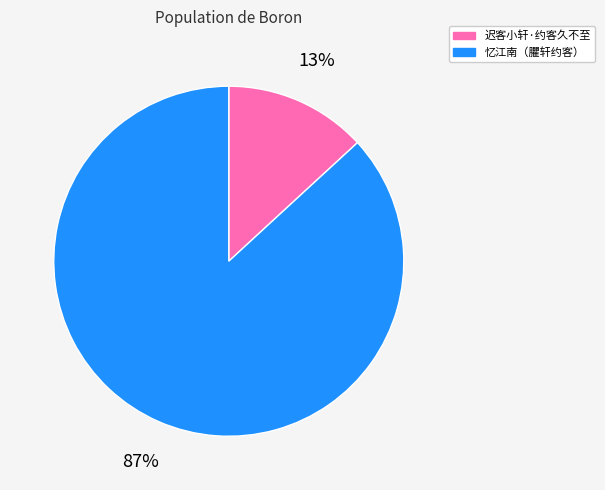

To the nearest percent, what is the average slice percentage?

50%